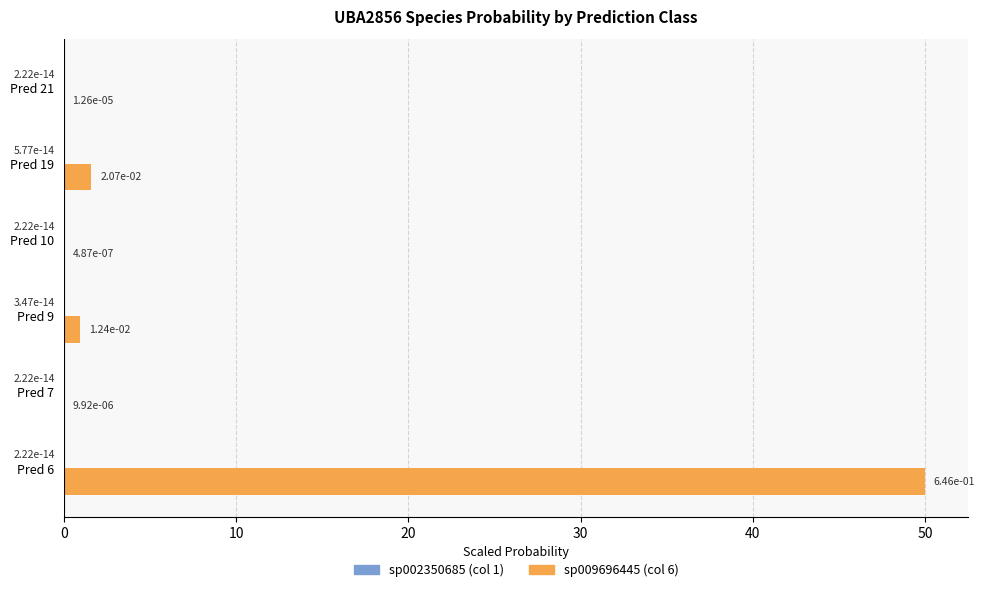

At which category is the sum across all series the highest?

Pred 6